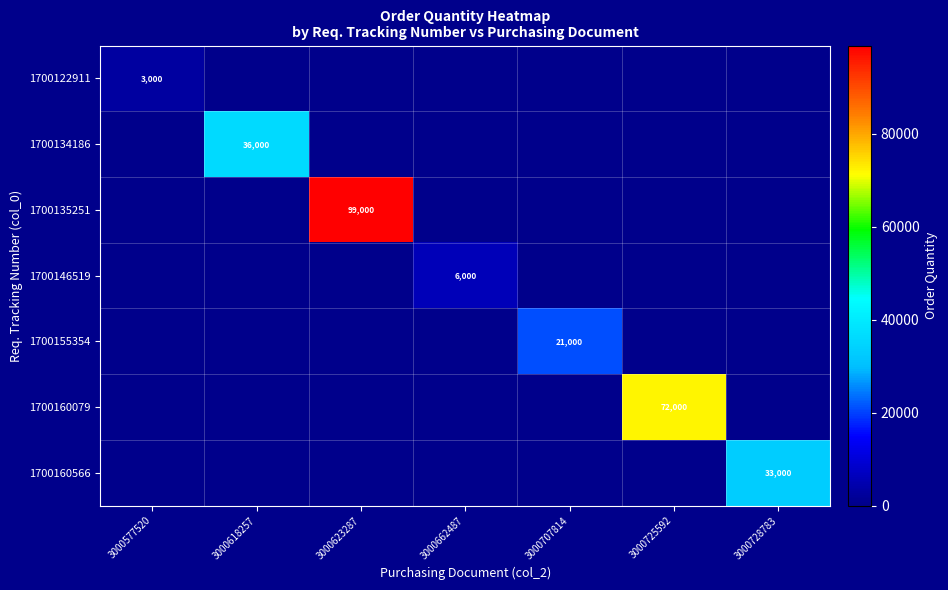

True or false: 1700122911 has a value of 3000 at 3000577520.

True